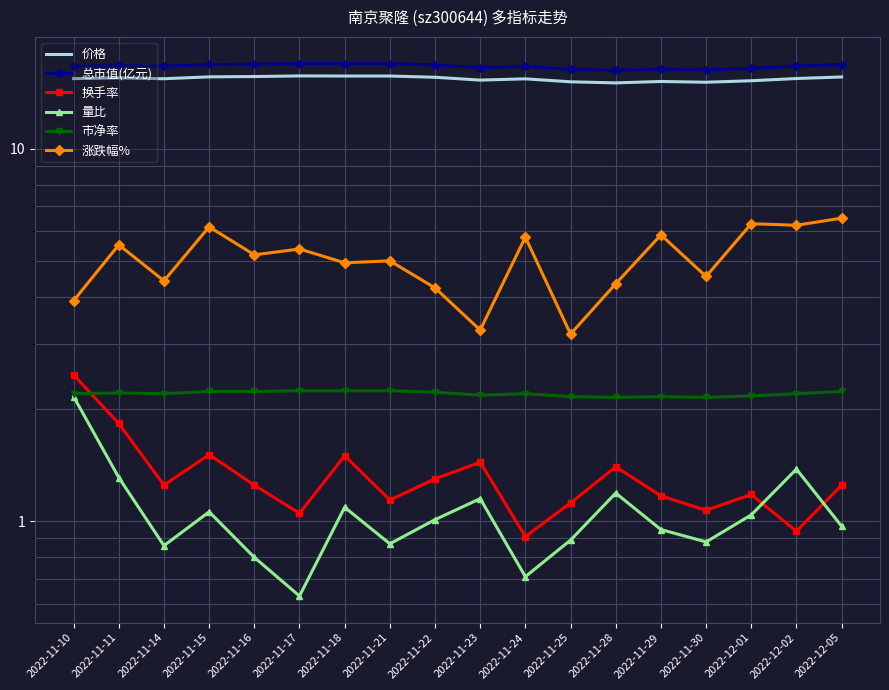

Rank the categories by 价格 value from lowest to highest.

2022-11-28, 2022-11-30, 2022-11-25, 2022-11-29, 2022-12-01, 2022-11-23, 2022-11-24, 2022-11-14, 2022-11-10, 2022-12-02, 2022-11-11, 2022-11-22, 2022-12-05, 2022-11-15, 2022-11-16, 2022-11-18, 2022-11-21, 2022-11-17